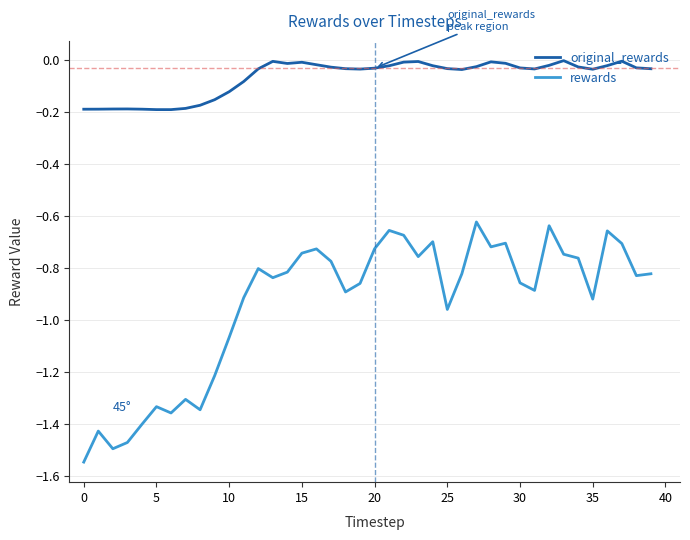

Does the chart display data point markers on the line(s)?

No